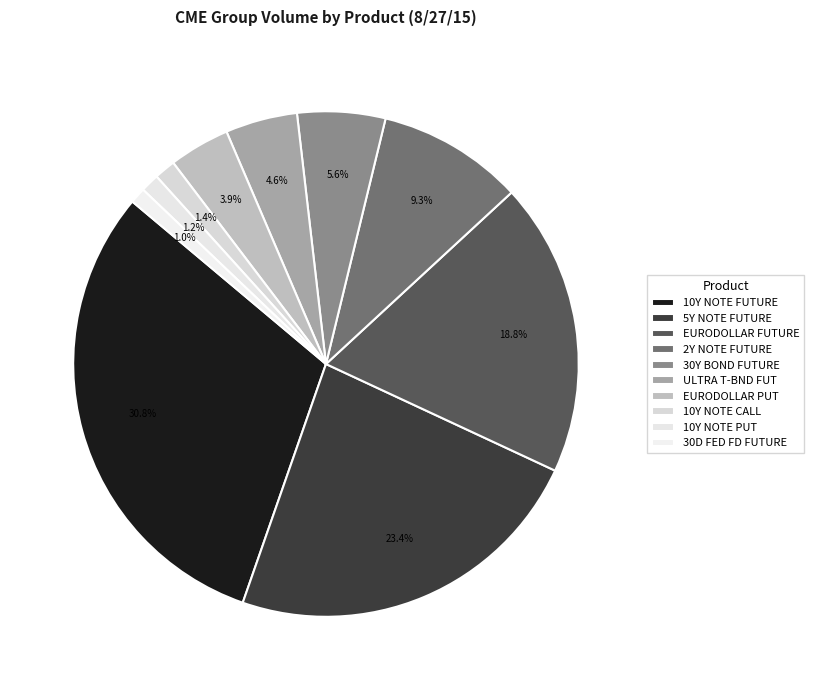

What portion of the pie excludes ULTRA T-BND FUT?

95.4%